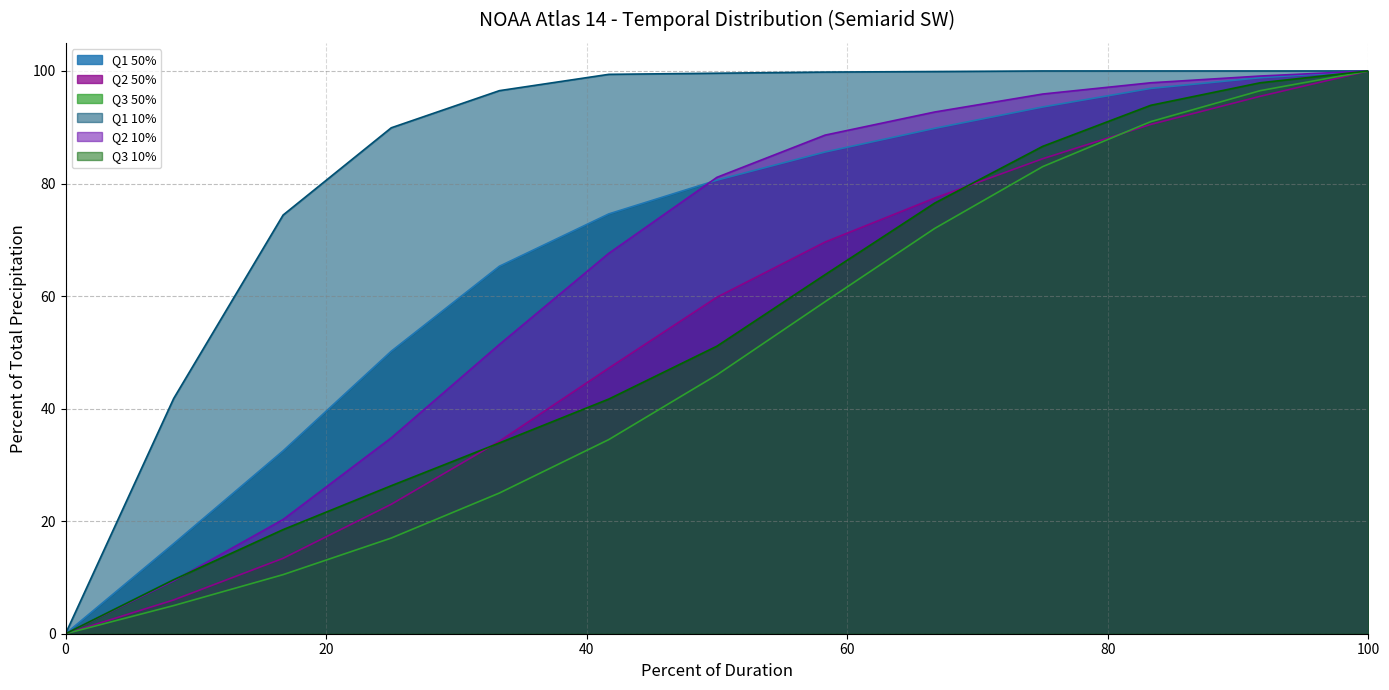

Reading left to right, transcribe all the data shown in this chart.

Q1 50%: 0.0	16.0	32.5	50.2	65.3	74.6	80.6	85.6	89.8	93.6	96.9	98.8	100.0
Q2 50%: 0.0	6.0	13.4	23.0	34.2	47.2	59.8	69.6	77.4	84.4	90.5	95.5	100.0
Q3 50%: 0.0	5.0	10.5	17.0	25.0	34.5	46.0	59.0	72.0	83.0	91.0	96.5	100.0
Q1 10%: 0.0	41.8	74.4	89.9	96.5	99.4	99.6	99.8	99.9	100.0	100.0	100.0	100.0
Q2 10%: 0.0	9.4	20.3	34.8	51.4	67.6	81.1	88.6	92.7	95.9	97.9	99.1	100.0
Q3 10%: 0.0	9.6	18.5	26.3	33.9	41.7	51.1	63.8	76.5	86.6	93.9	97.9	100.0